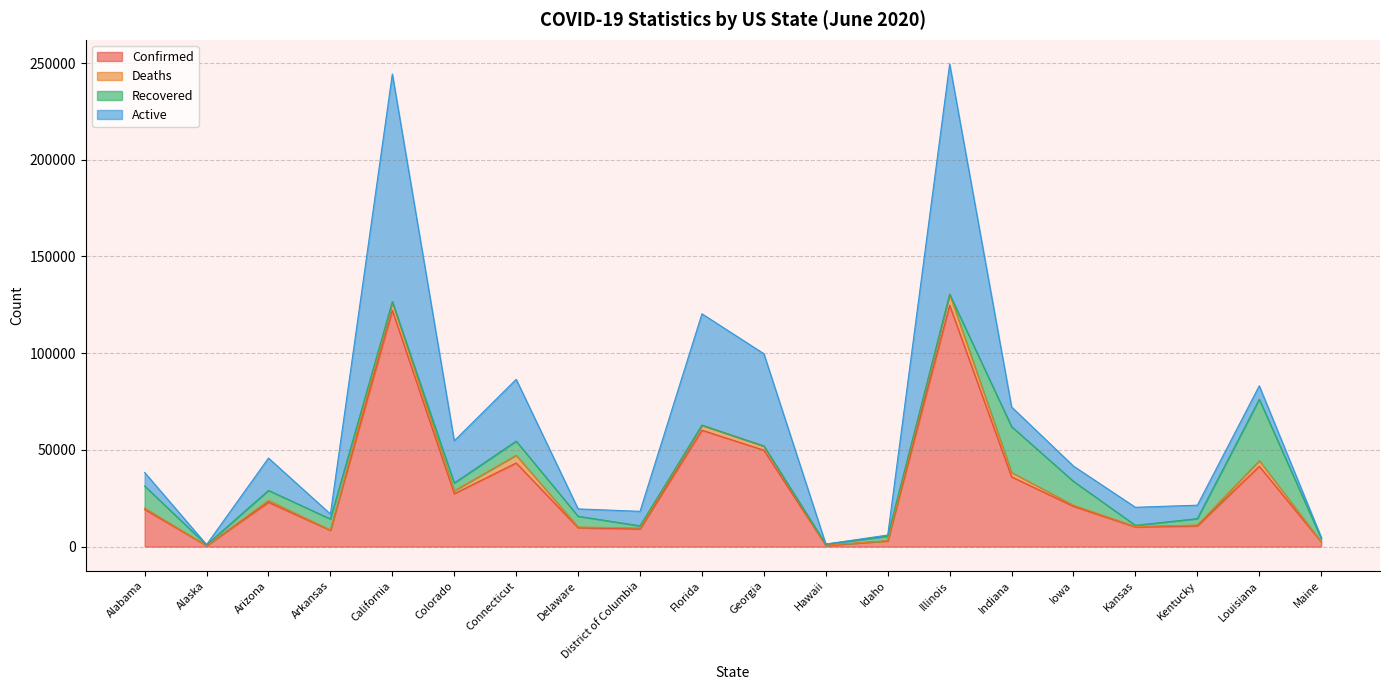

How many lines are shown in the chart?

4